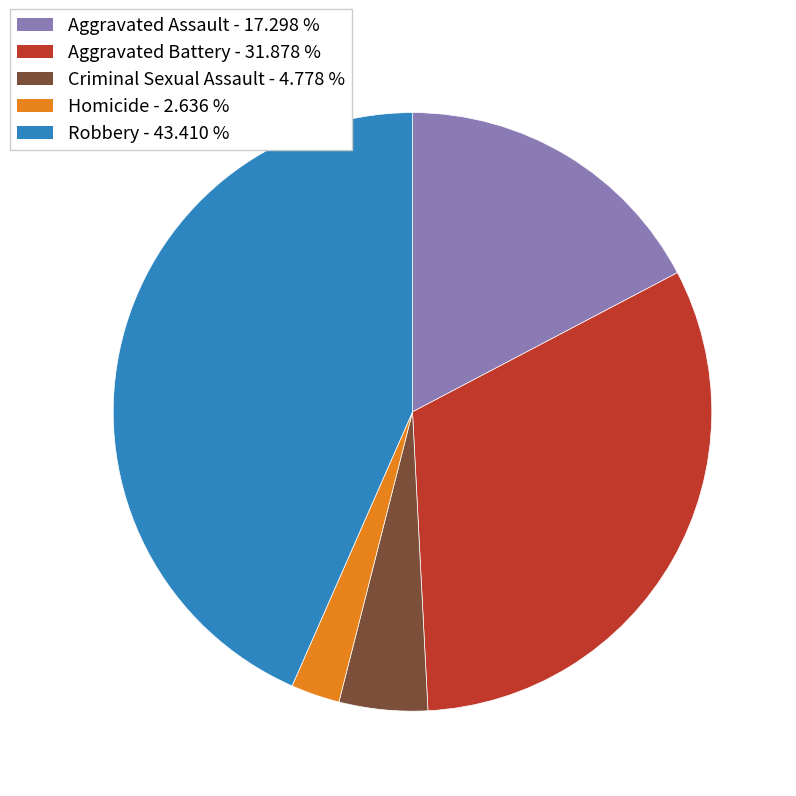

Do Criminal Sexual Assault - 4.778 % and Aggravated Battery - 31.878 % together represent more than half of the pie?

No